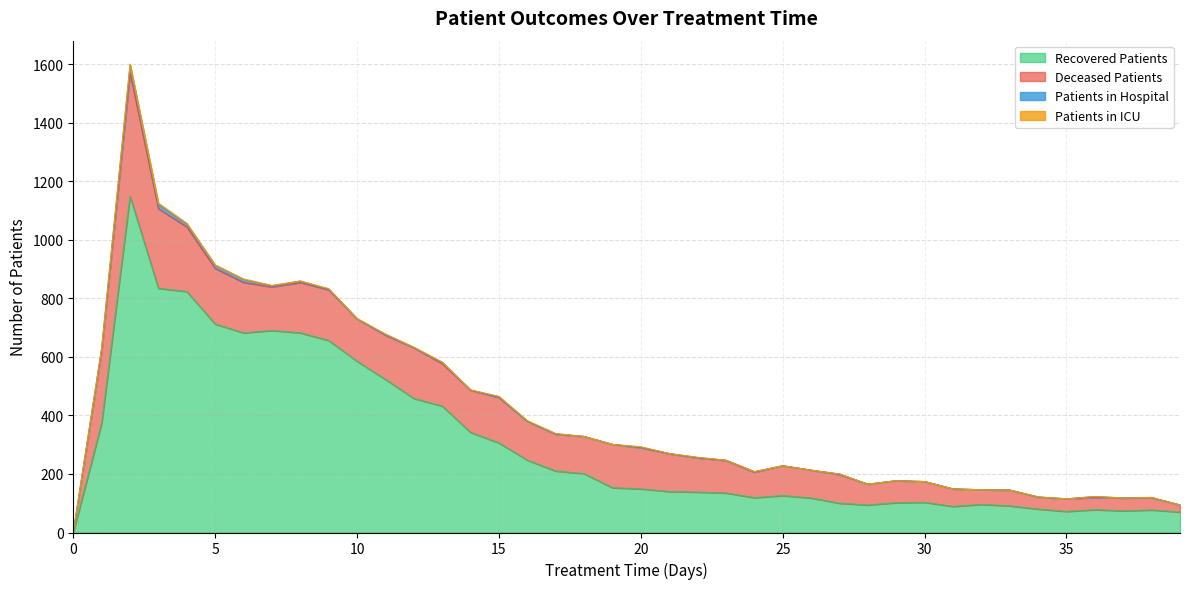

Count the number of categories in the chart.

40